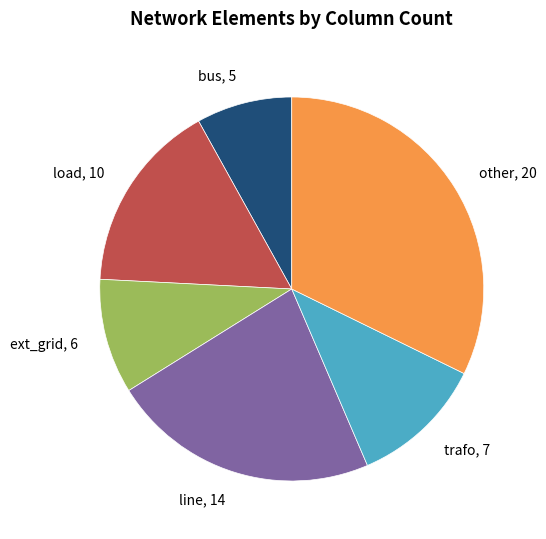

Does any single category account for the majority?

No